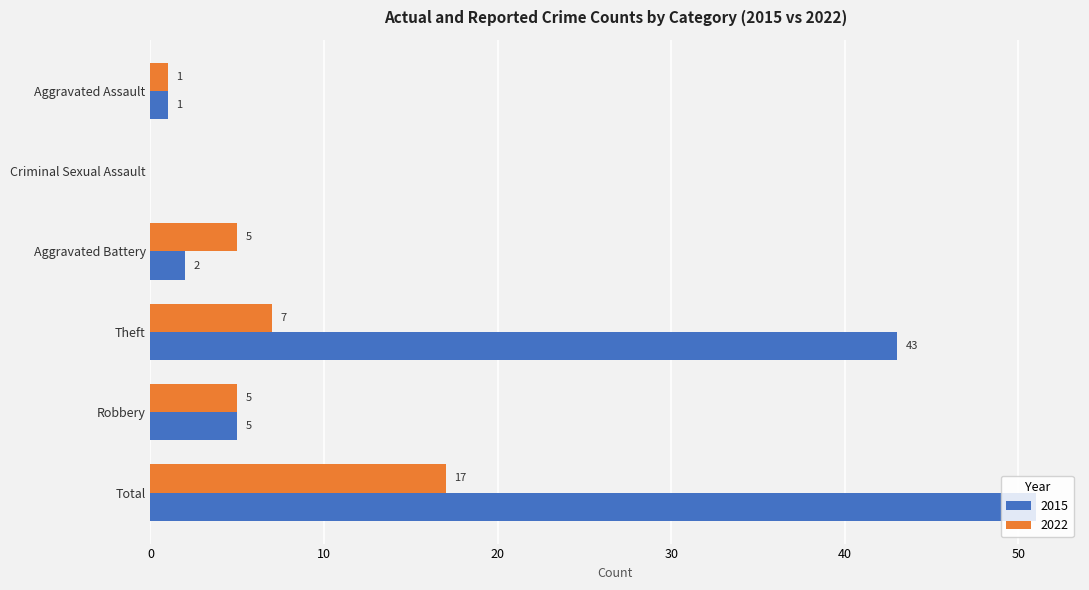

What is the highest value of the 2022 series?

17